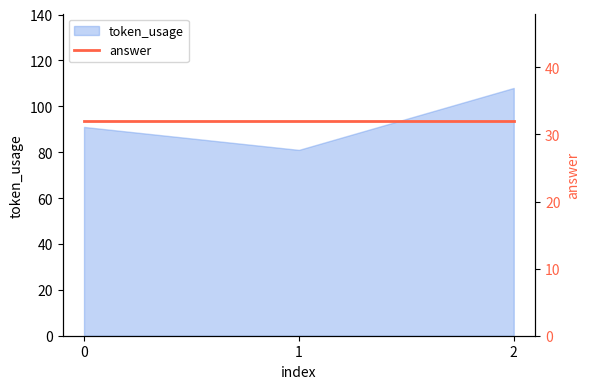

Count the number of values greater than 91.

1